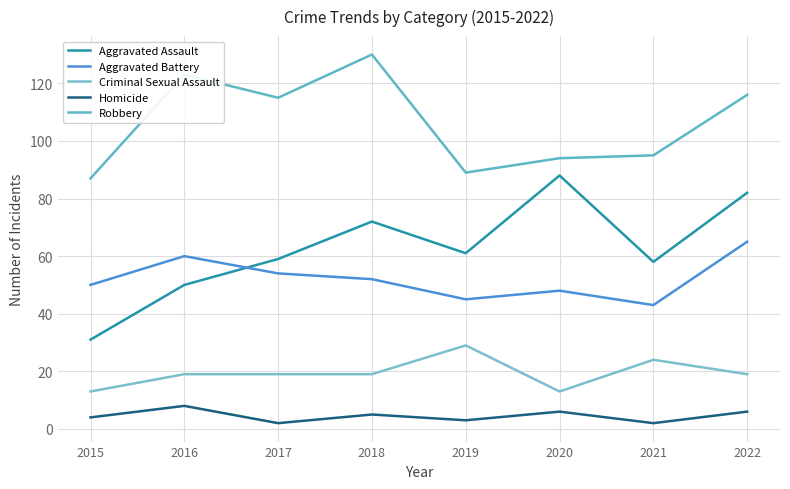

True or false: Homicide and Robbery cross at least once.

False